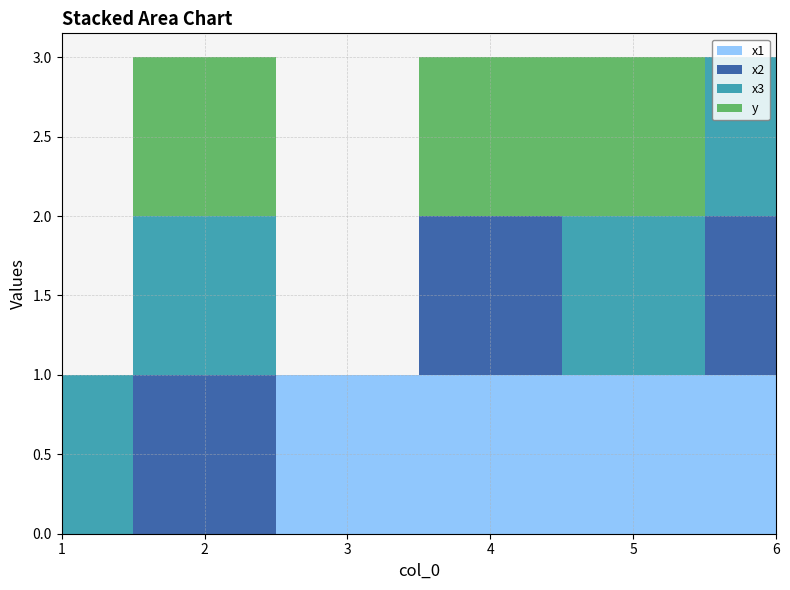

Reading left to right, list all the values displayed in this chart.

x1: 1=0	2=0	3=1	4=1	5=1	6=1
x2: 1=0	2=1	3=0	4=1	5=0	6=1
x3: 1=1	2=1	3=0	4=0	5=1	6=1
y: 1=0	2=1	3=0	4=1	5=1	6=0